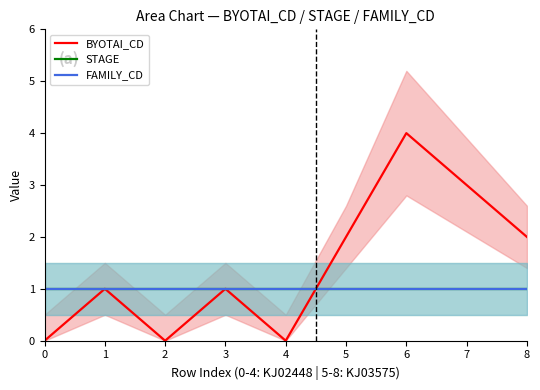

True or false: FAMILY_CD has a value of 1 at 8.

True